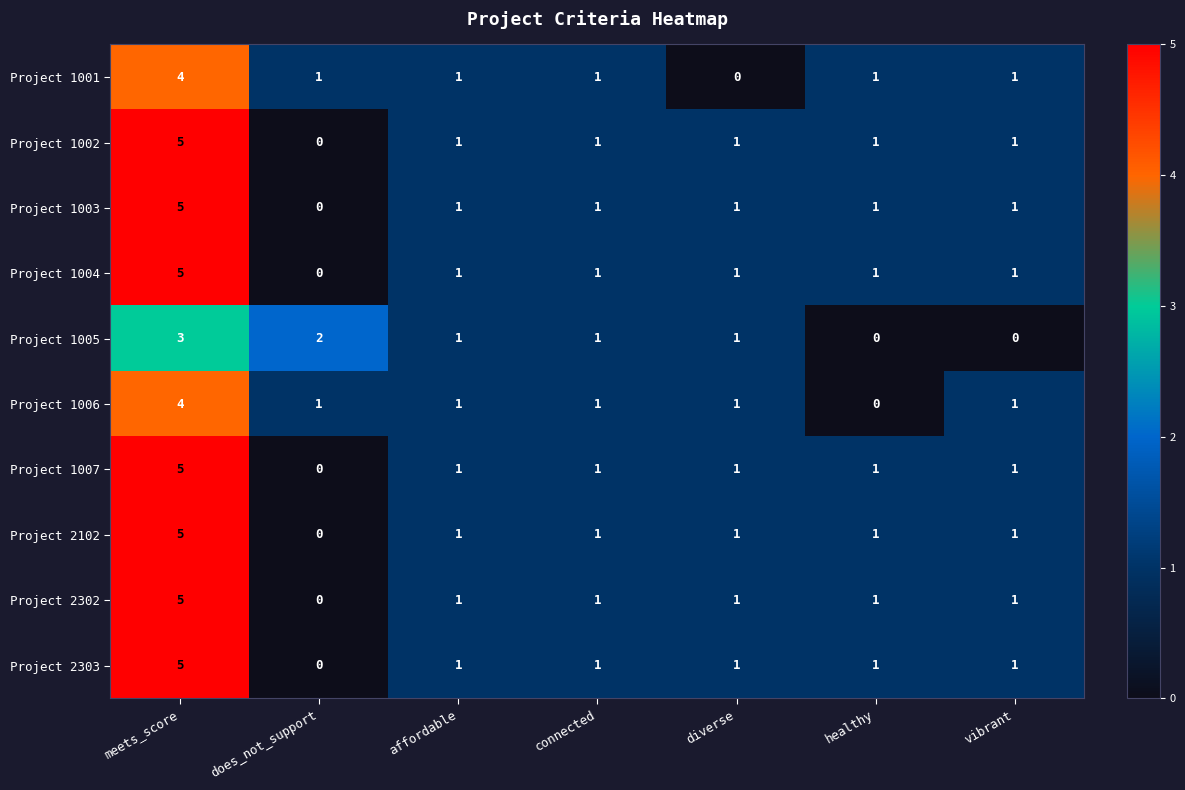

Which series changed the most between affordable and vibrant?

Project 1005